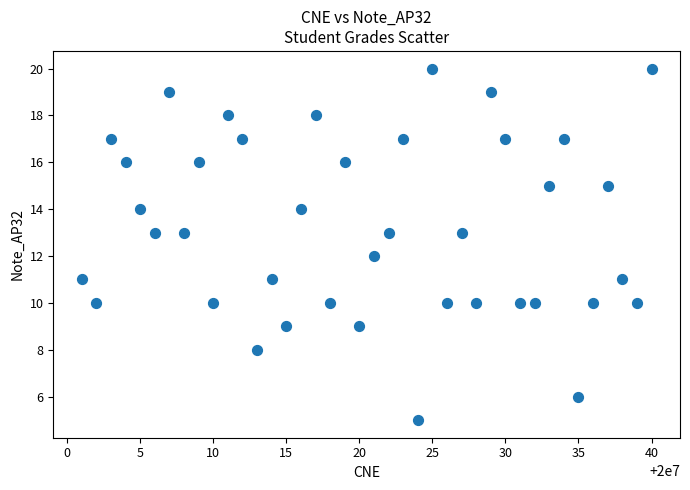

What is the range of X values (max minus min)?

39